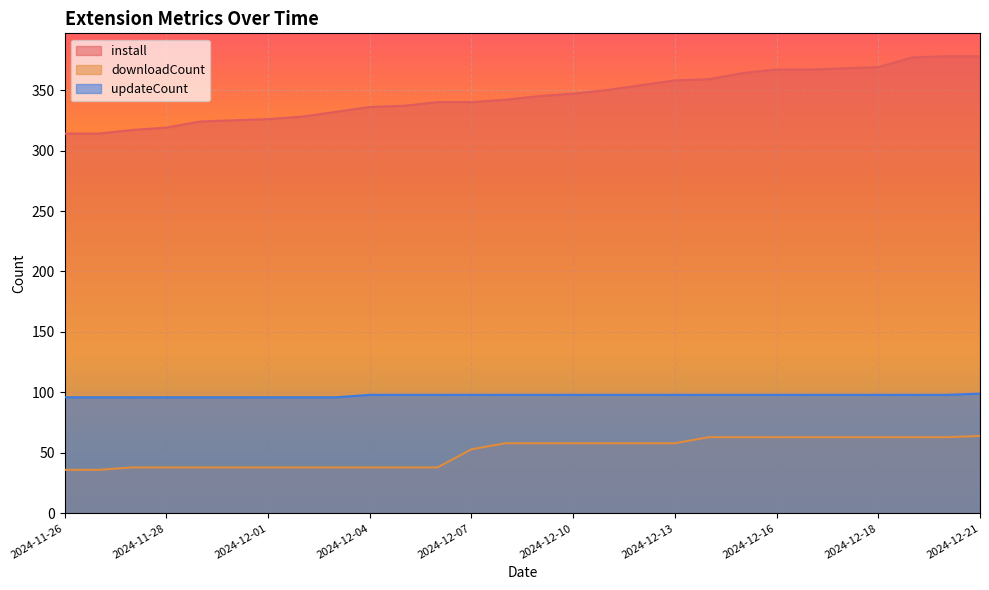

Rank the series at 2024-12-18 from highest to lowest value.

install, updateCount, downloadCount